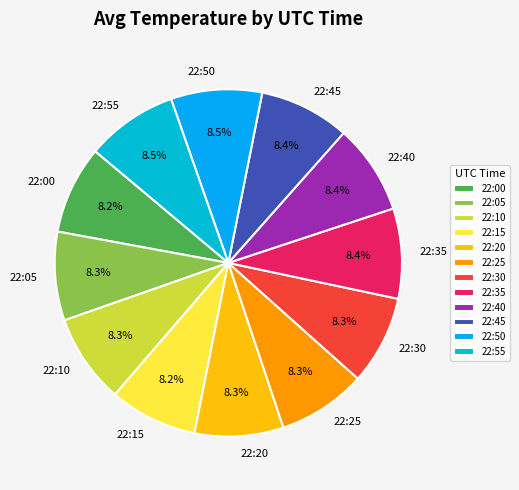

To the nearest percent, what is the combined percentage of 22:25 and 22:55?

17%